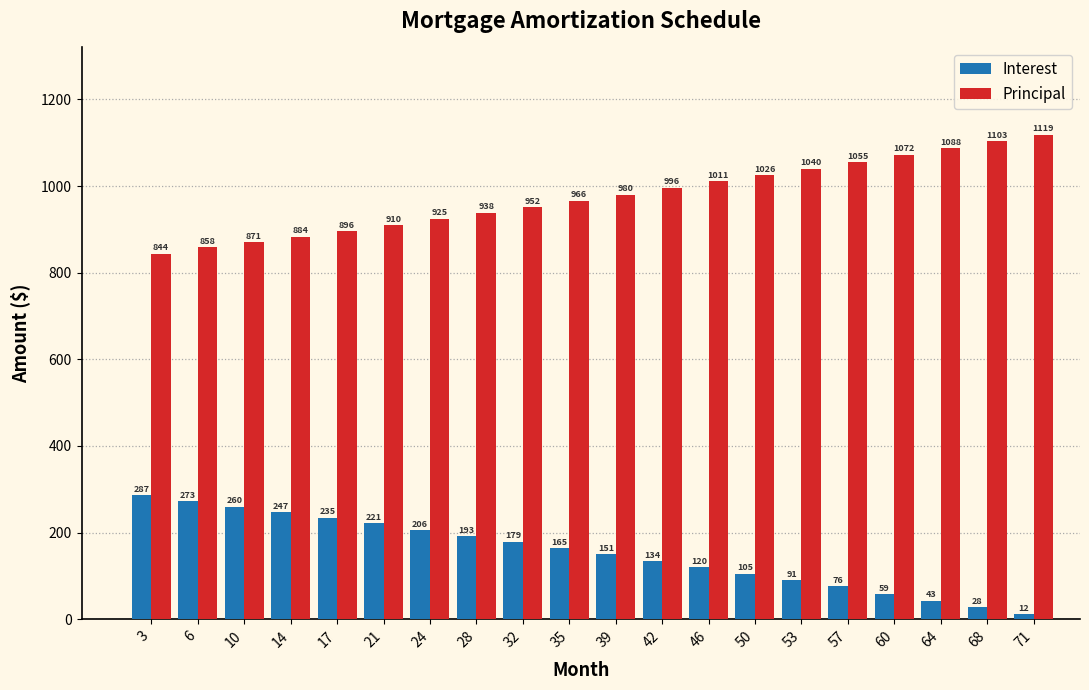

Is it true that Principal equals 966.0 at 35?

True